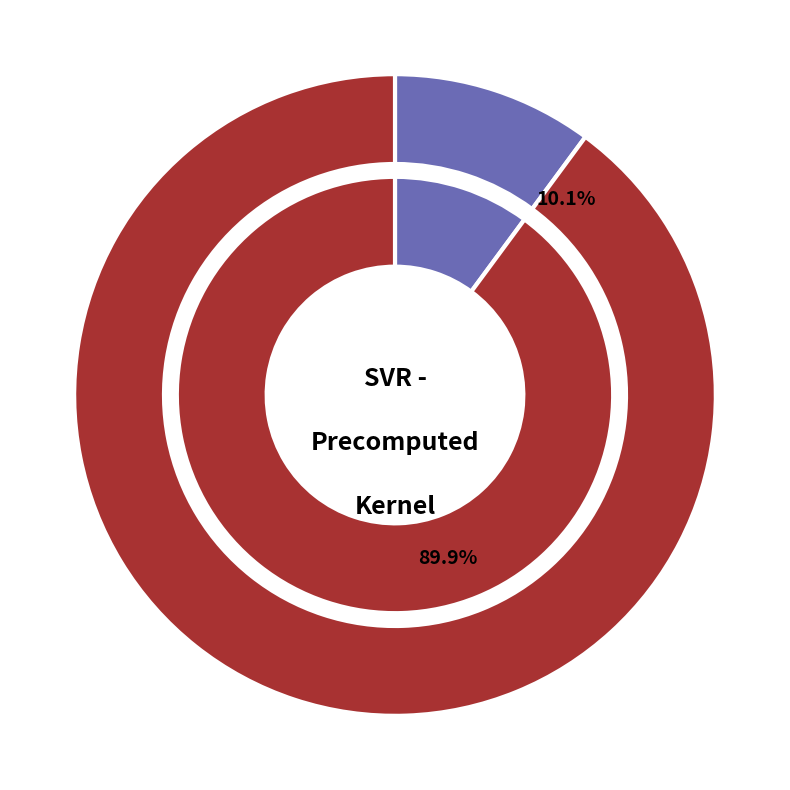

Which slice is the largest?

RMSE